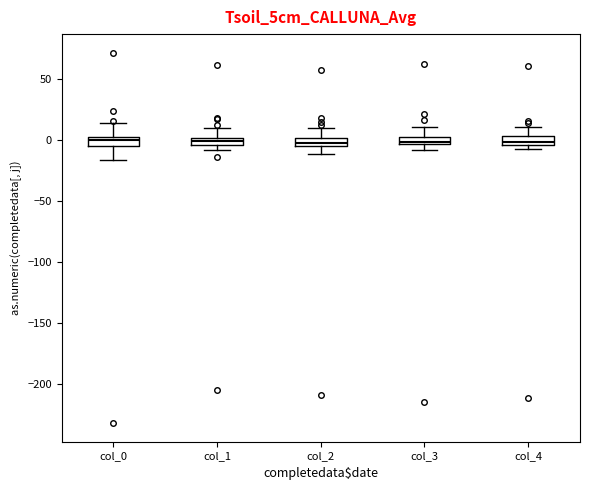

Where is the upper edge of the box for col_3 on the y-axis? The values are not printed on the chart, so give them approximately, as read against the axis.

0